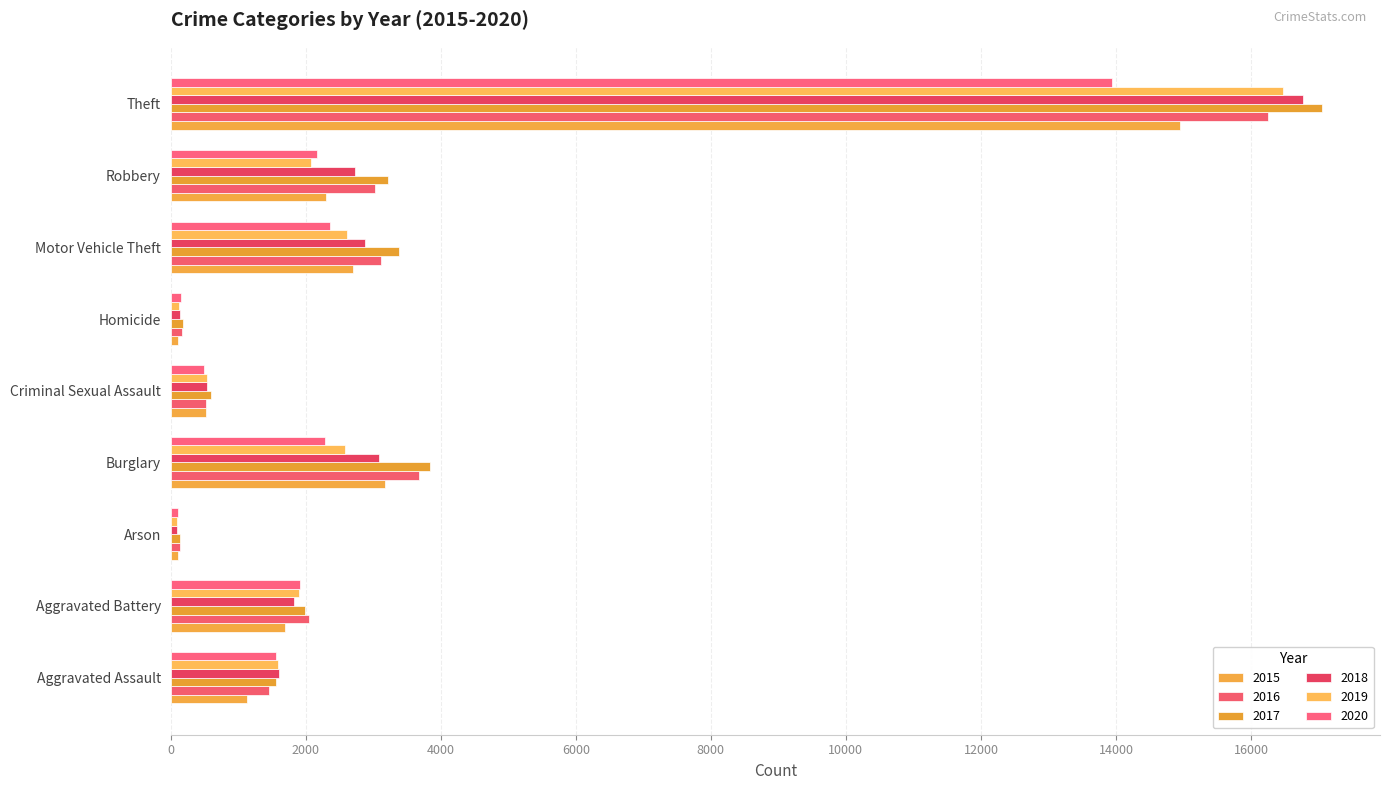

How many series are shown in this chart?

6